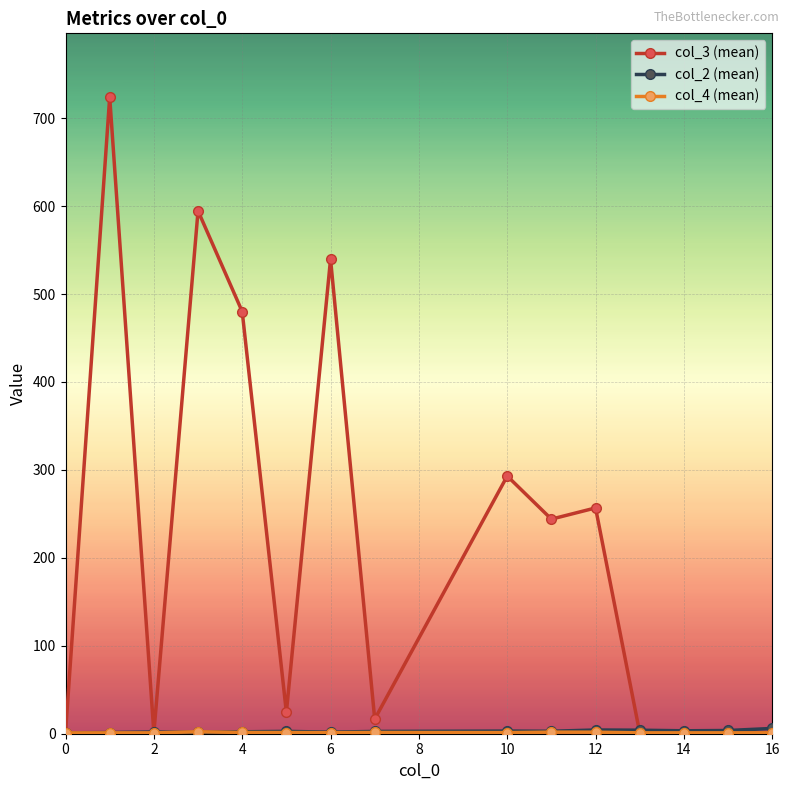

How many categories are shown in the chart?

15